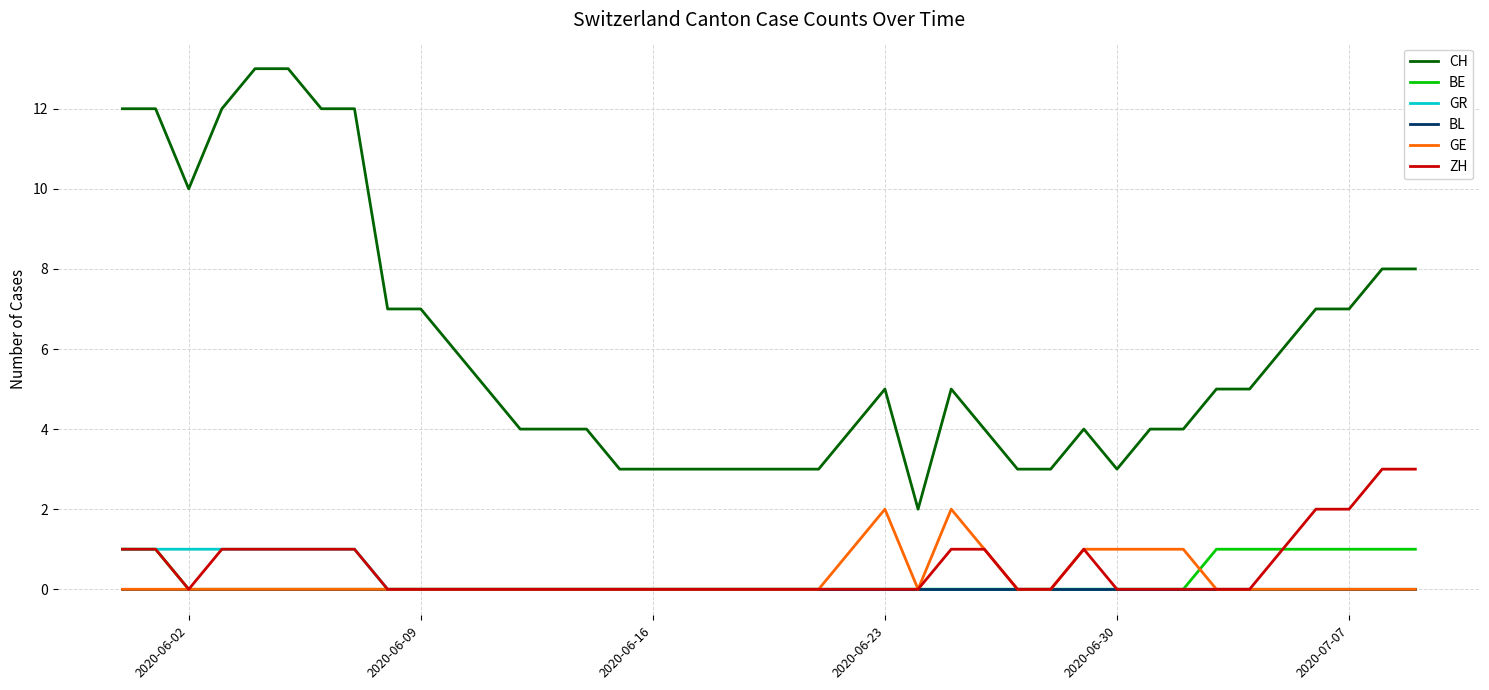

Which series has the largest range (max minus min)?

CH